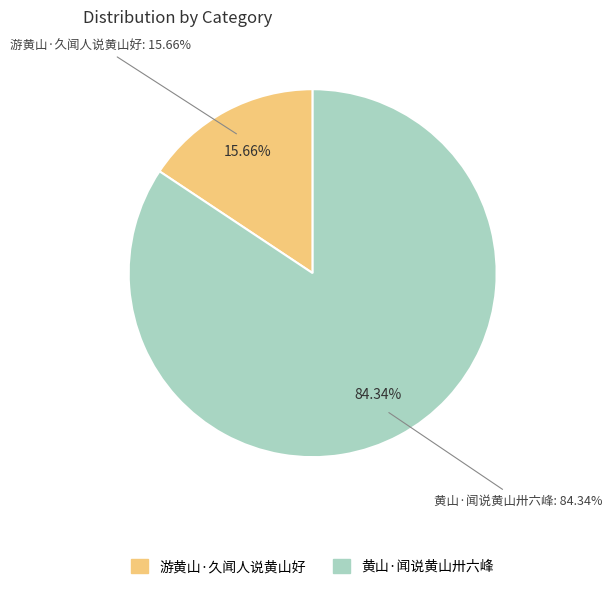

How much of the chart is everything except 游黄山·久闻人说黄山好?

84.3%